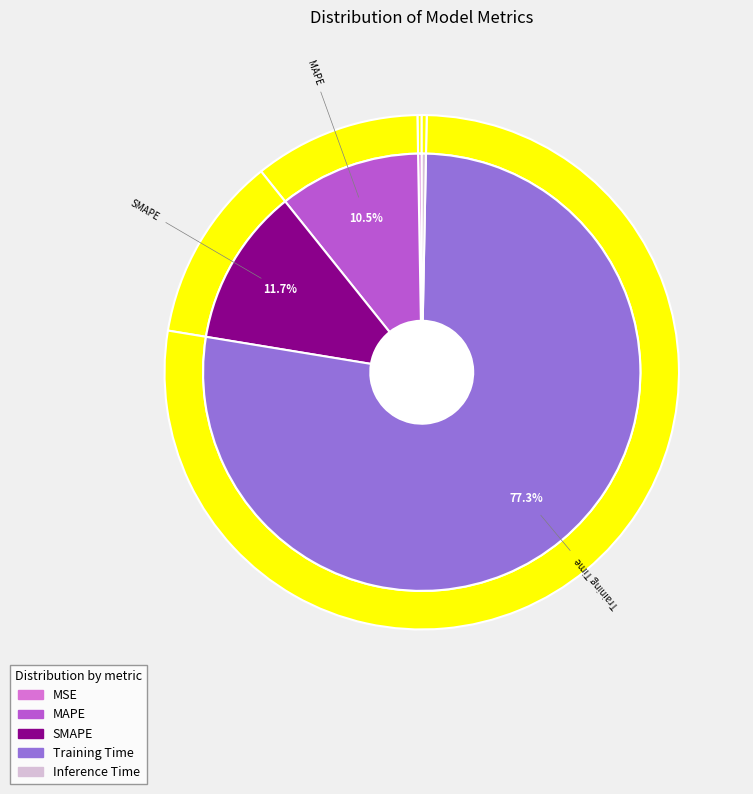

Count the number of slices in the pie.

5